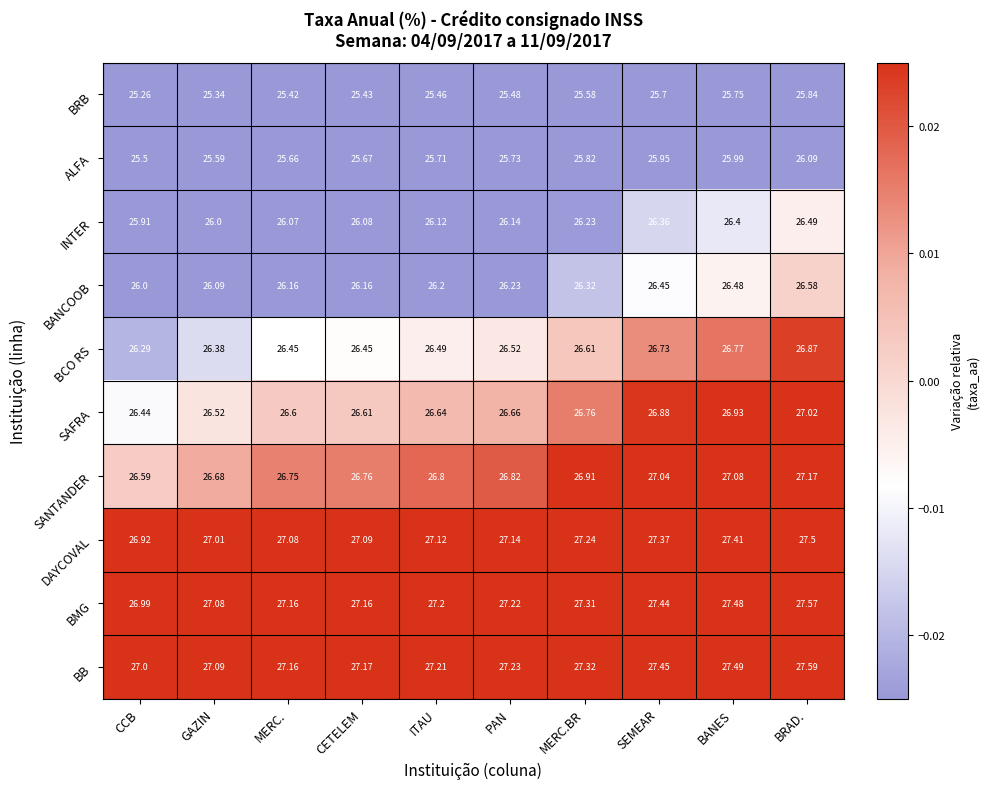

At which category does the chart reach its minimum across all series?

CCB